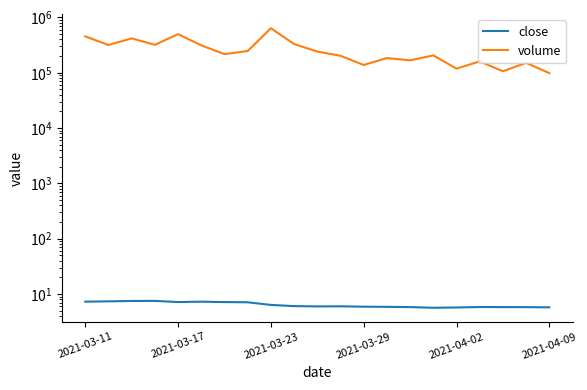

What is the total value across all series at 2021-04-09?

98472.2